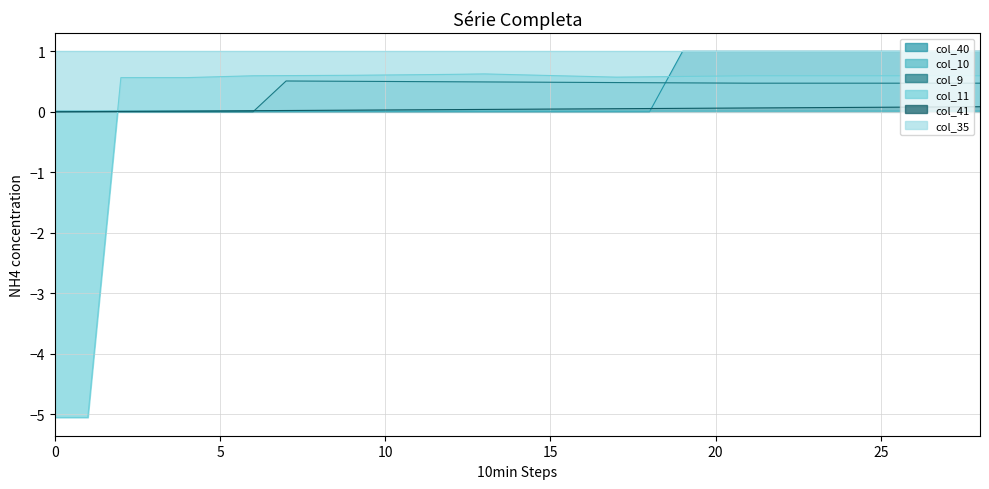

Which series changed the most between 6 and 19?

col_40